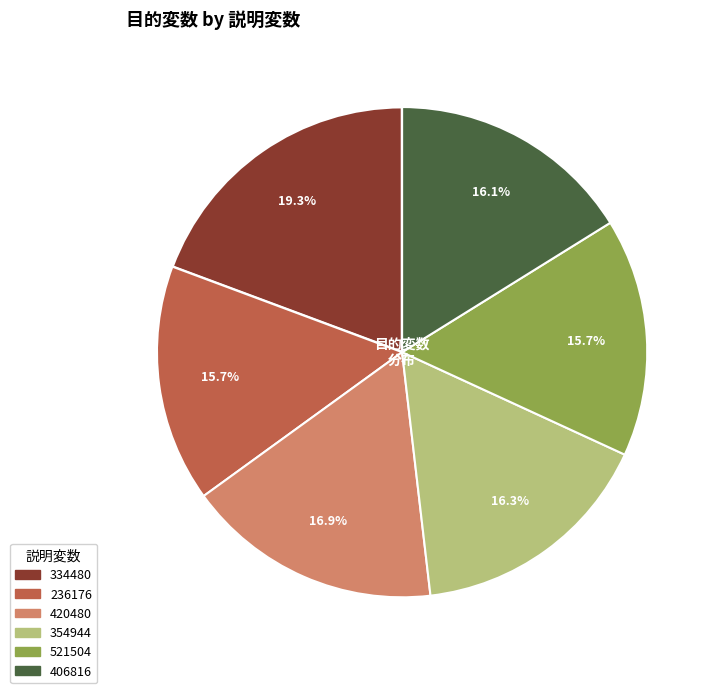

Is there any slice that represents more than half of the pie?

No